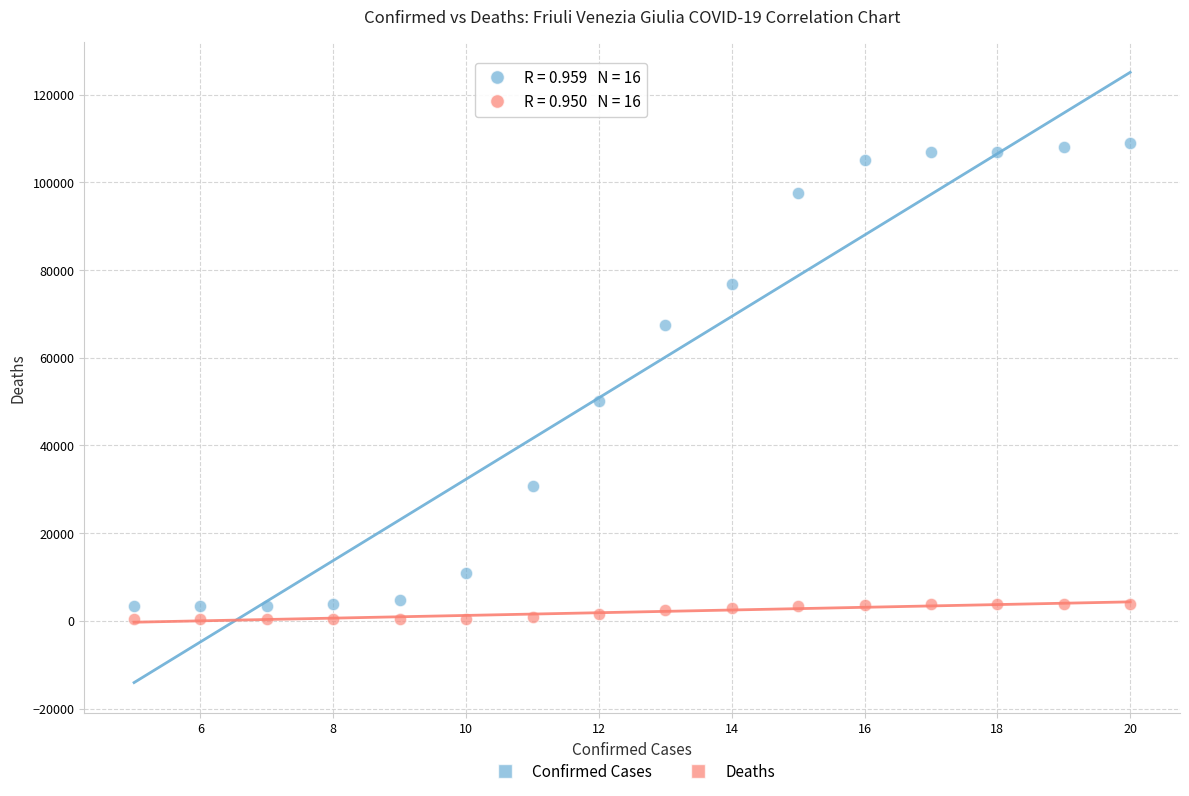

Which series contains the highest Y value?

Confirmed Cases